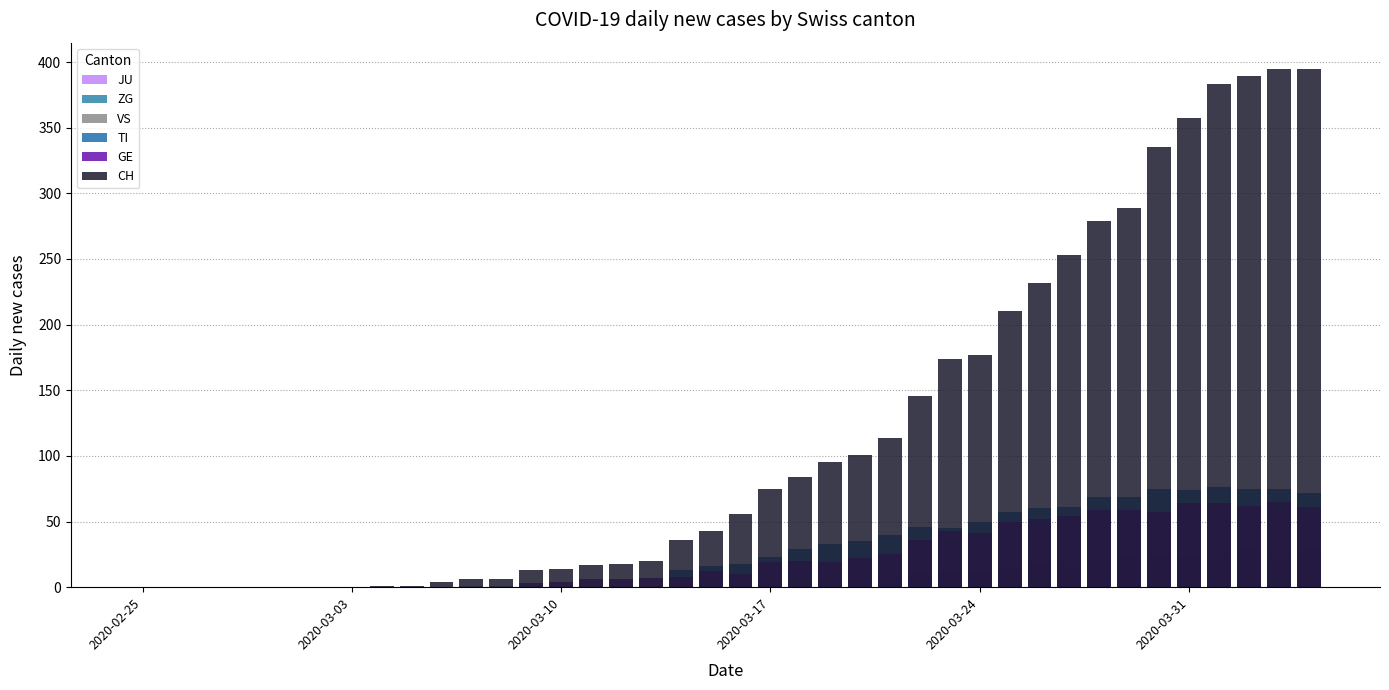

Rank the series at 2020-03-17 from lowest to highest value.

JU, ZG, VS, TI, GE, CH